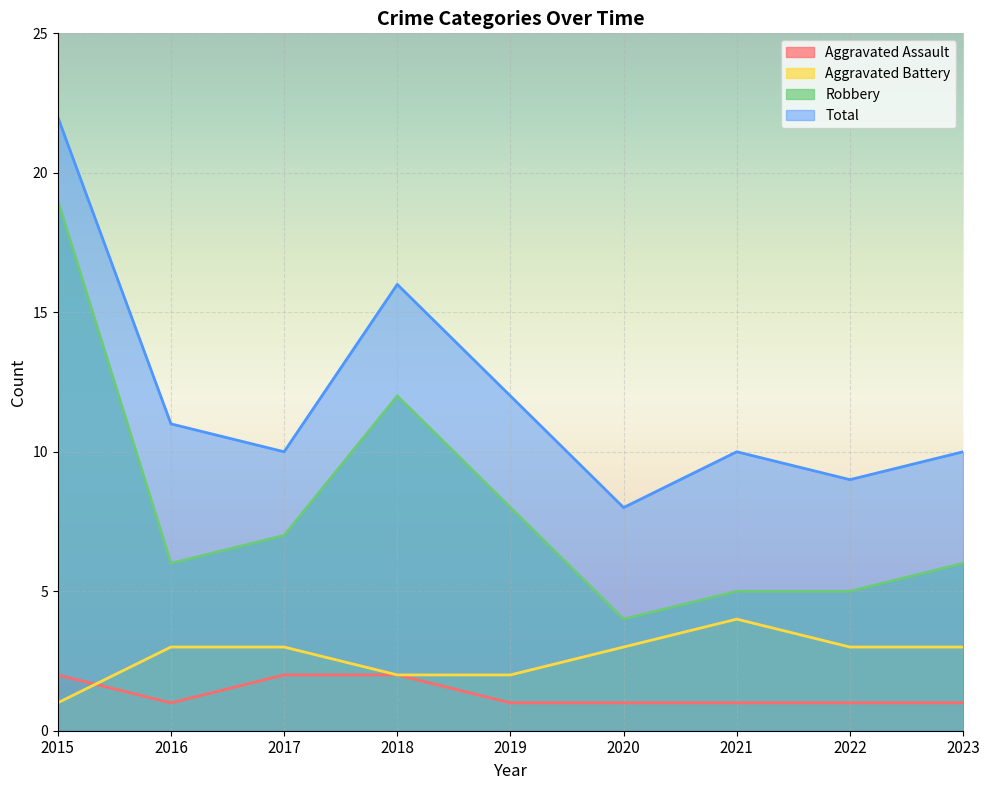

True or false: Aggravated Assault and Total intersect in this chart.

False